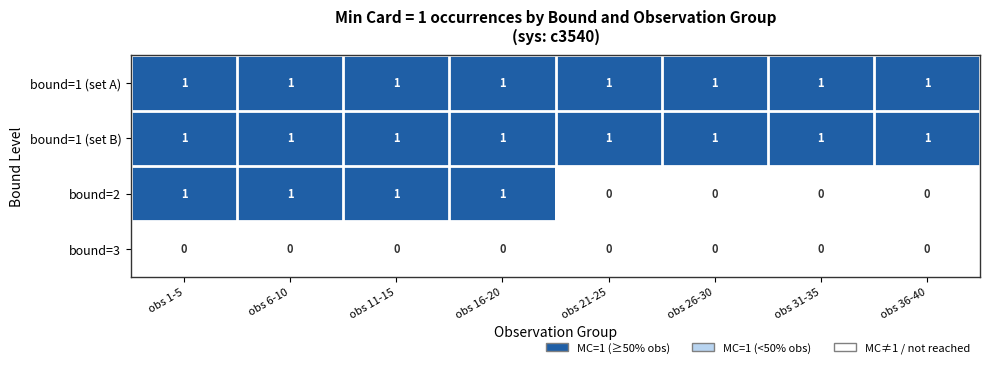

Which series has the widest spread of values?

bound=2